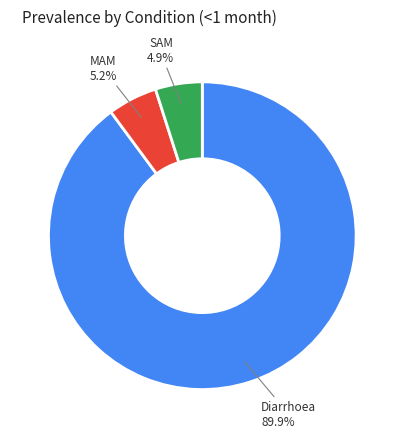

Is there any slice that represents more than half of the pie?

Yes